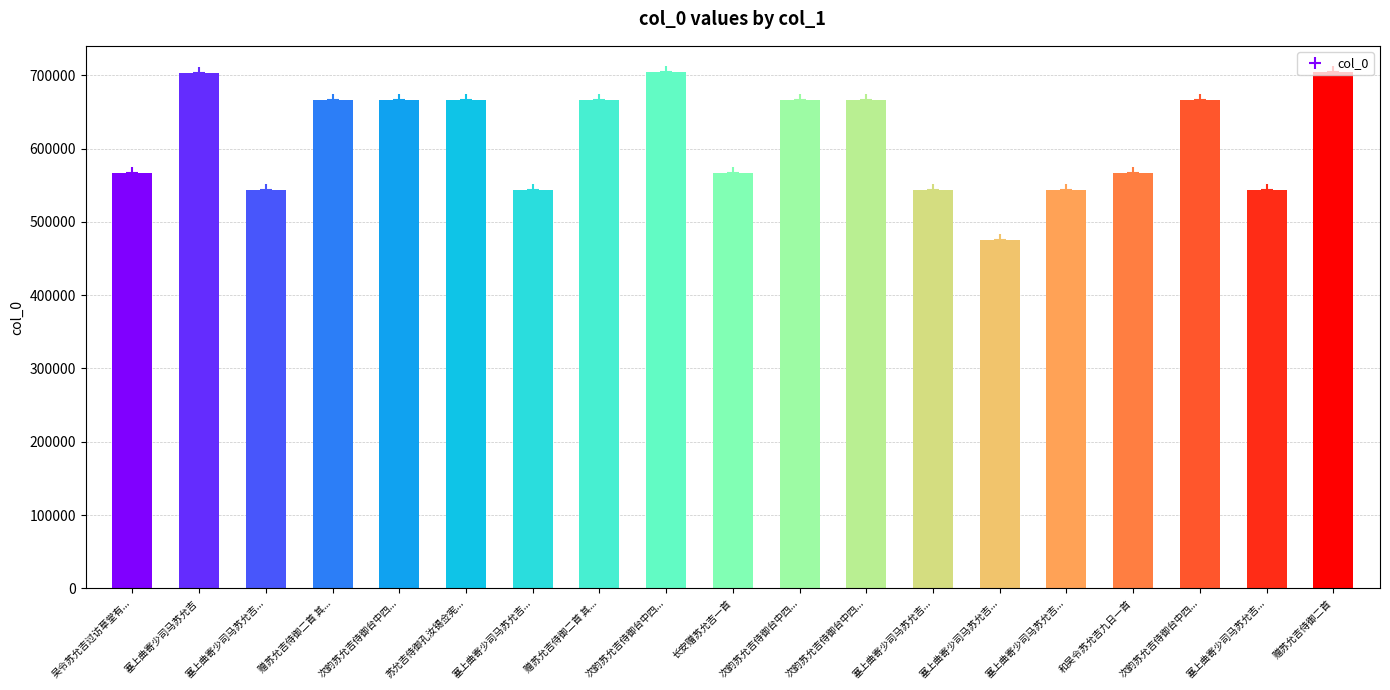

How many series are shown in this chart?

1